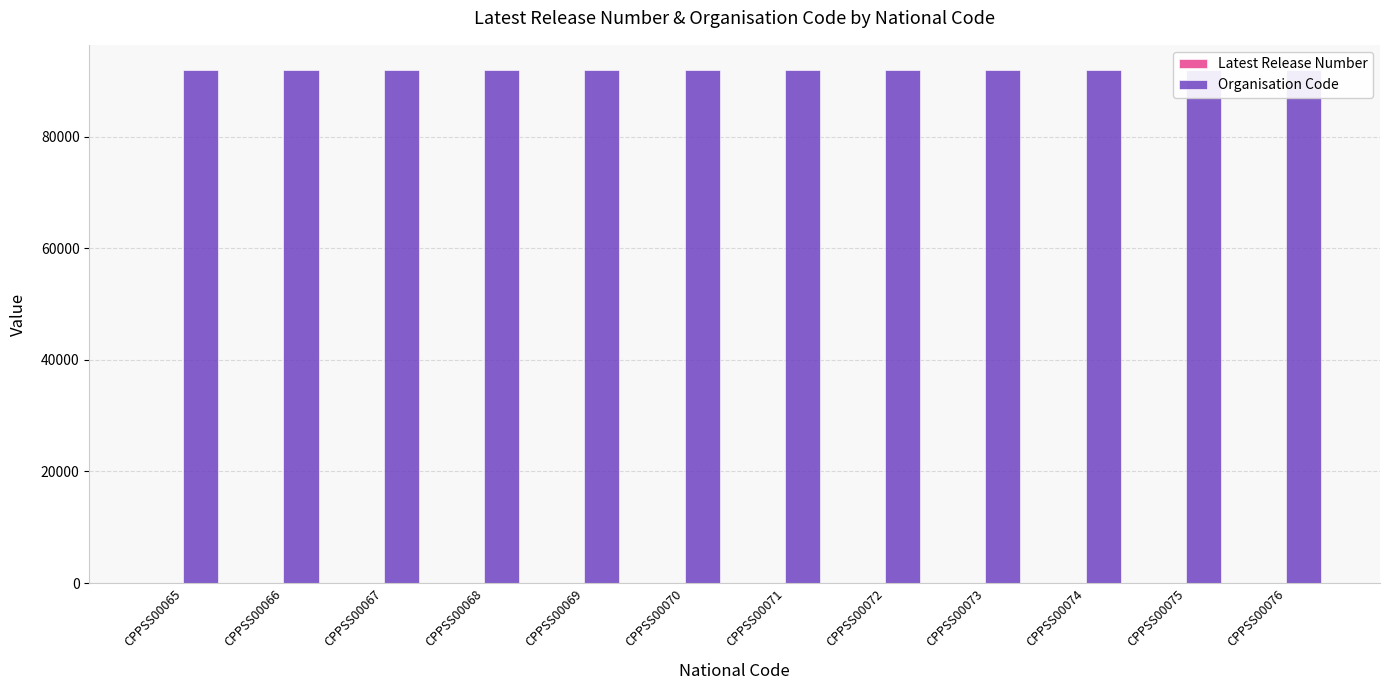

What is the value of the Latest Release Number bar at the 7th from the left?

1